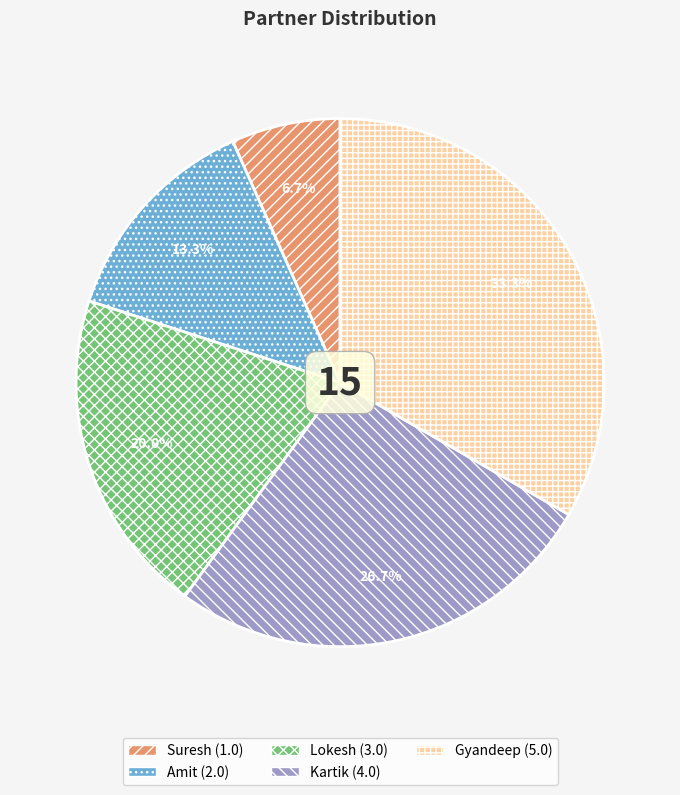

Which slice is the largest?

Gyandeep